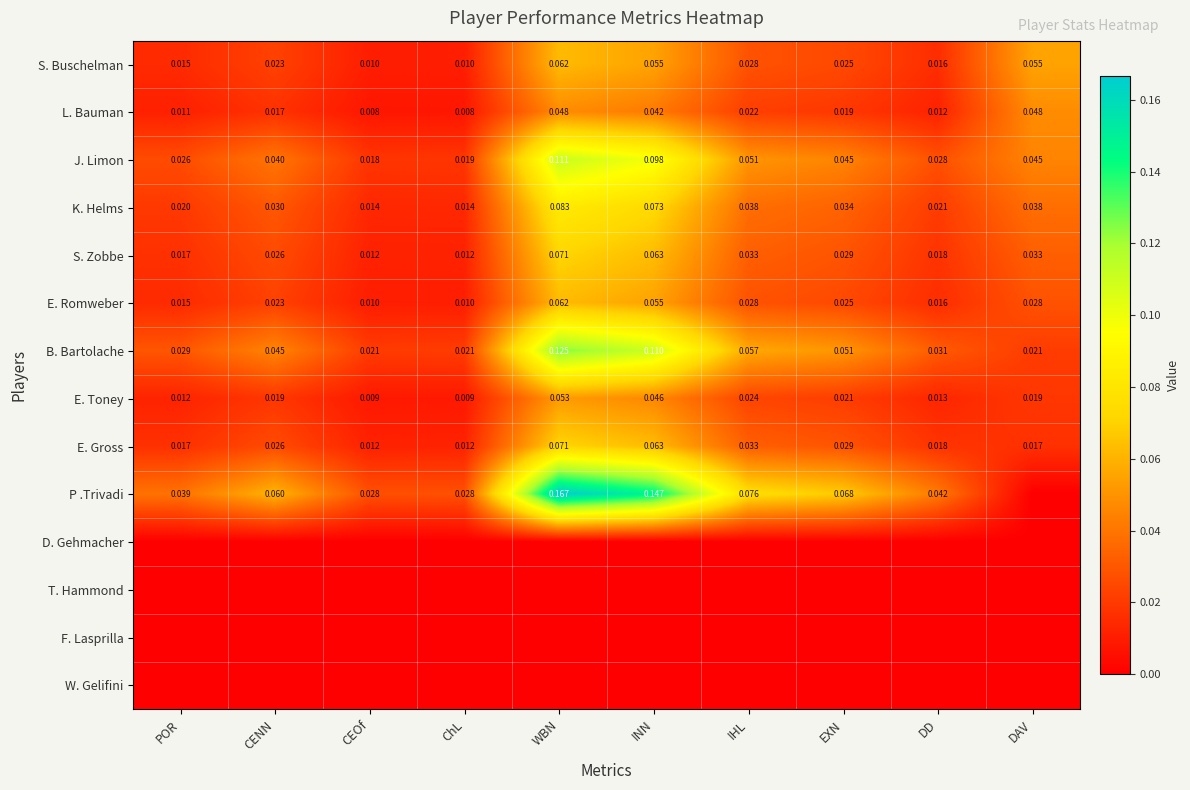

Which category has the highest value in the K. Helms series?

WBN